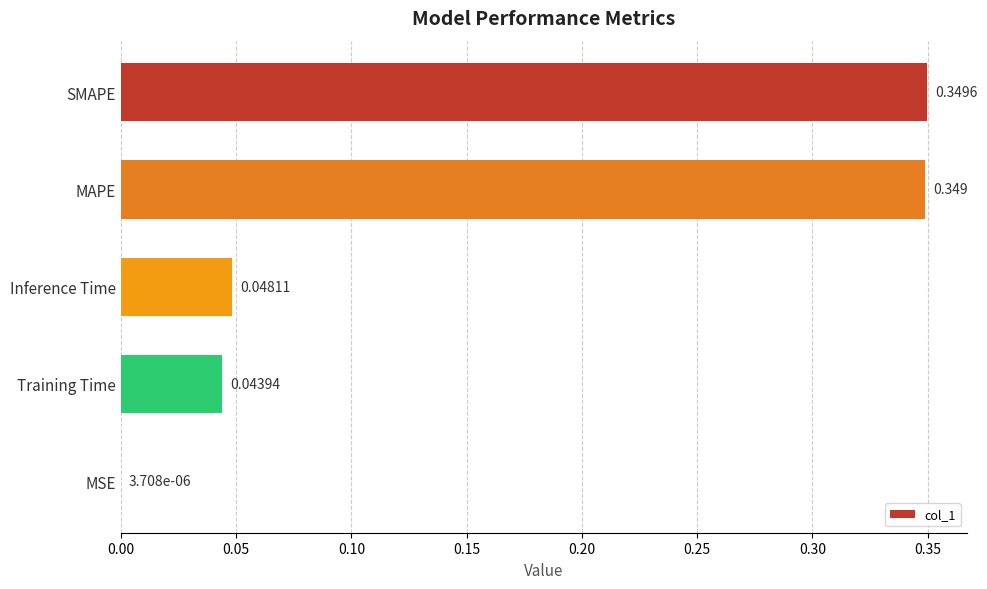

Where is the data nearest to the value 0?

MSE